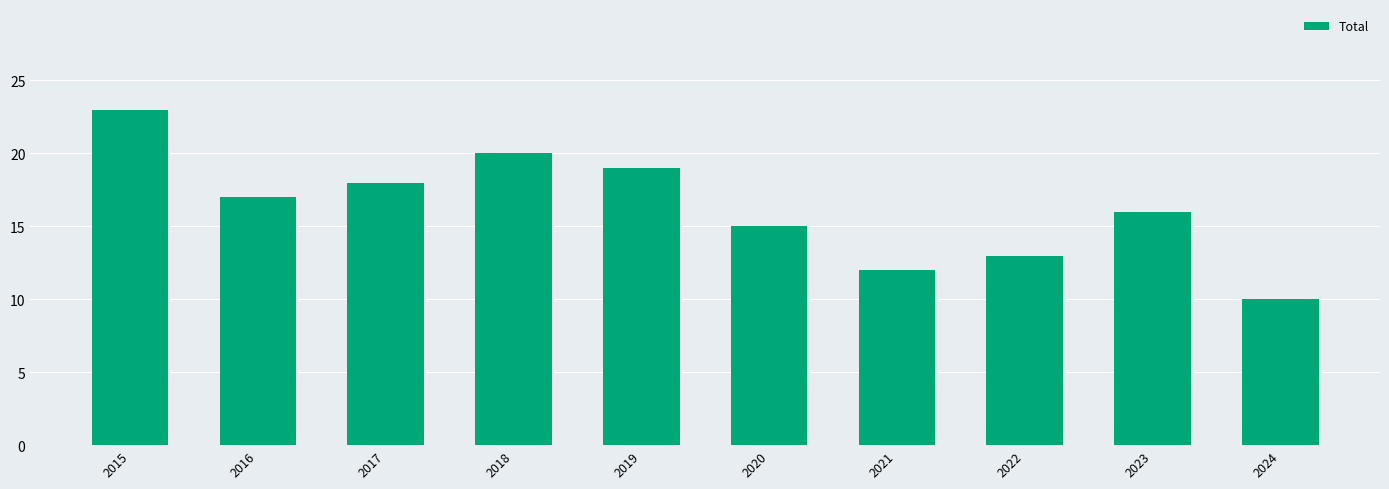

Rank the categories by value from highest to lowest.

2015, 2018, 2019, 2017, 2016, 2023, 2020, 2022, 2021, 2024